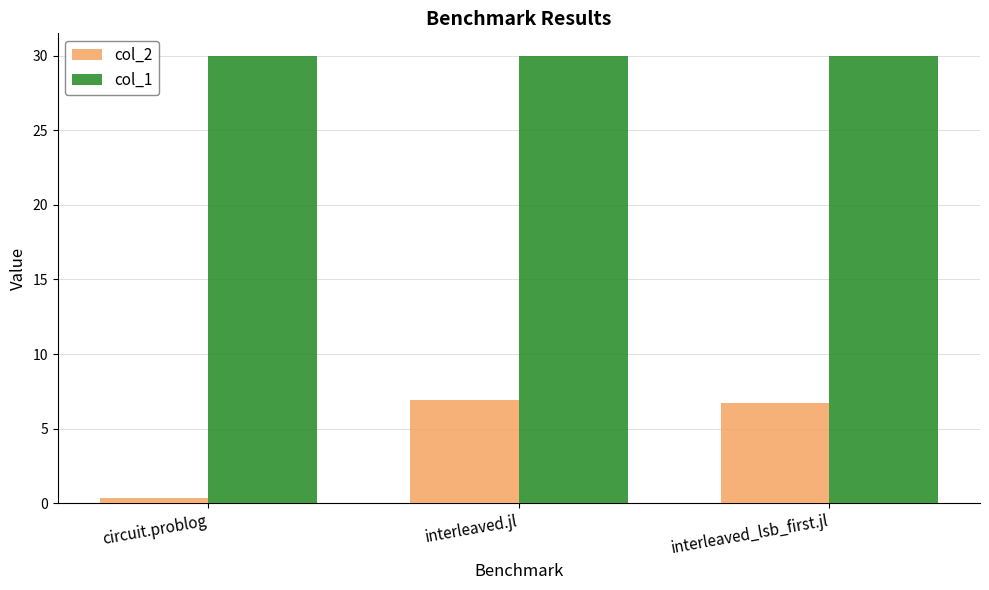

Reading left to right, list all the values displayed in this chart.

col_2: 0.3	6.9	6.7
col_1: 30.0	30.0	30.0